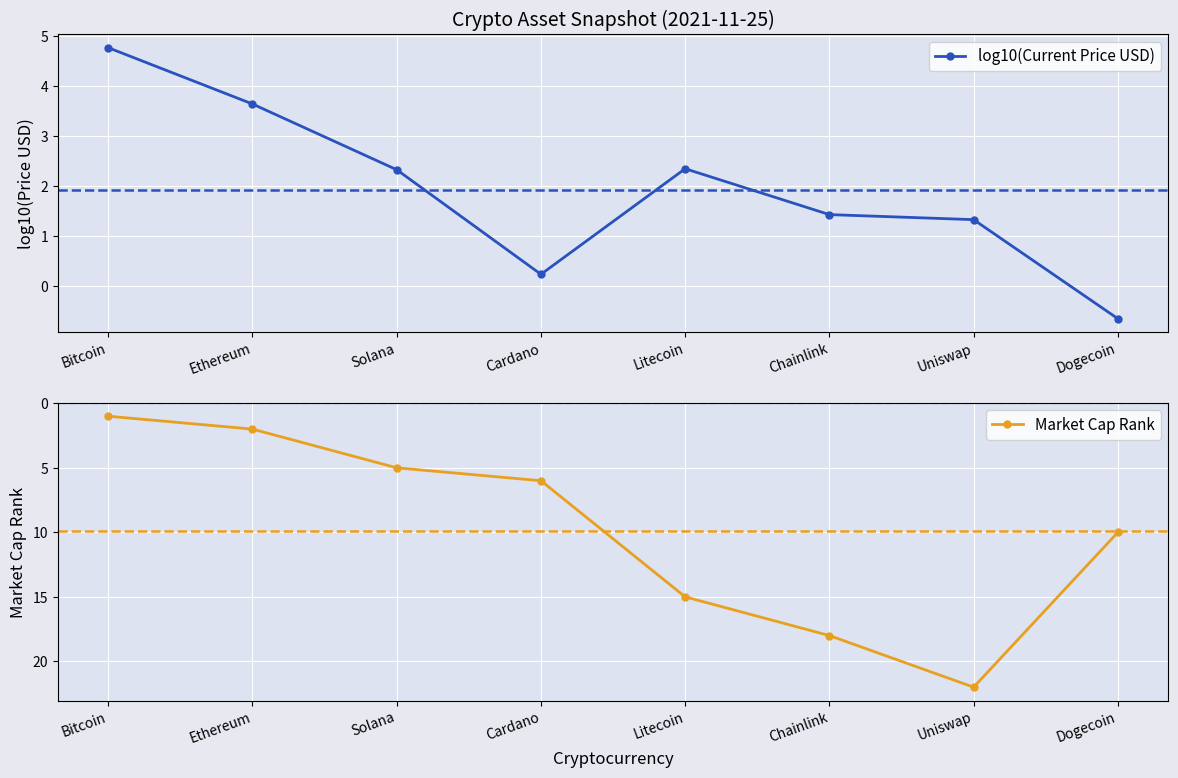

Rank the series at Chainlink from highest to lowest value.

Market Cap Rank, log10(Current Price USD)